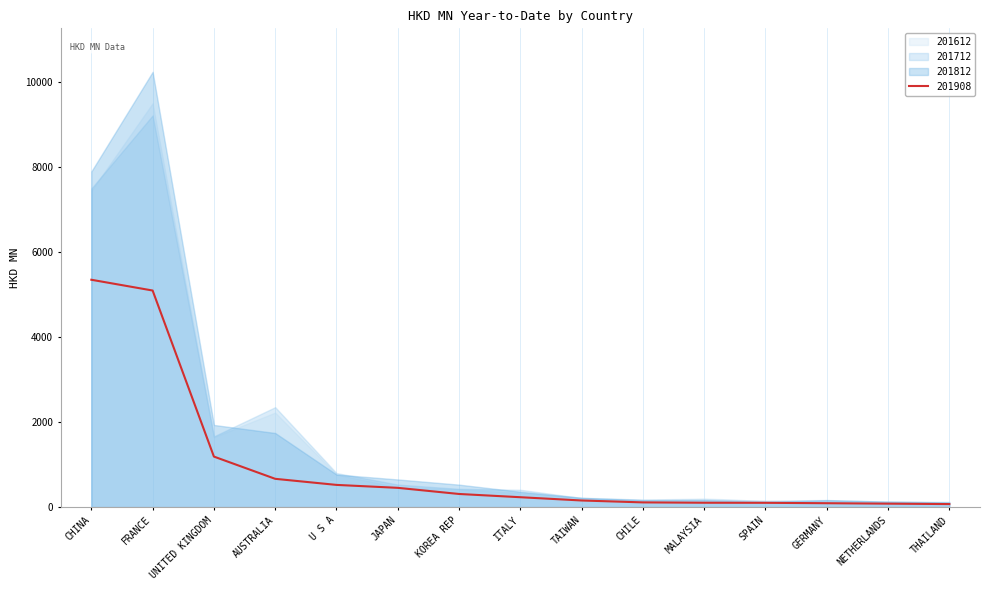

At which category does 201612 reach its first local valley?

UNITED KINGDOM